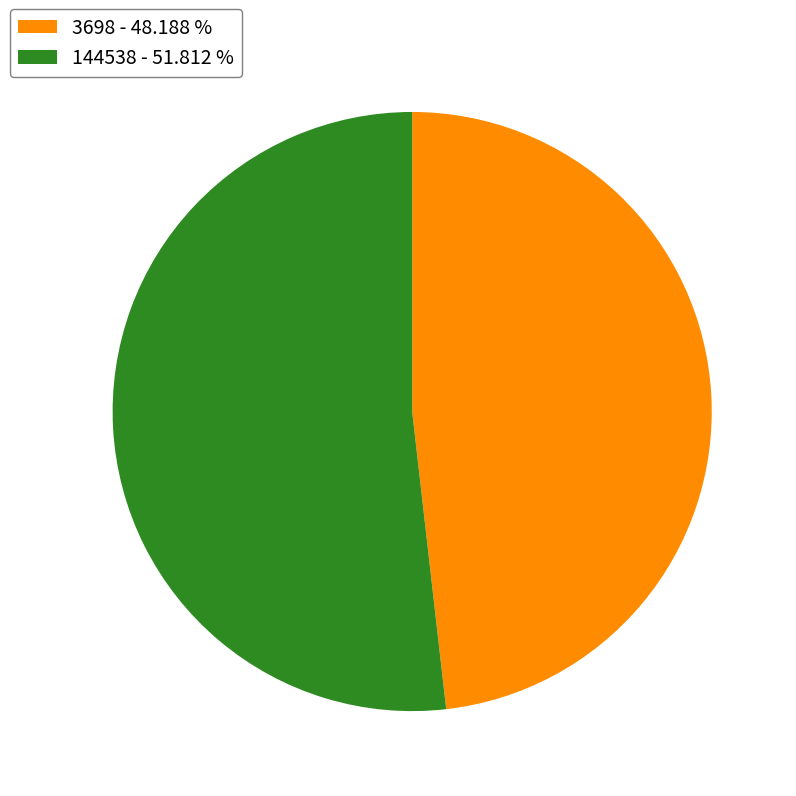

Between 144538 and 3698, which is larger?

144538